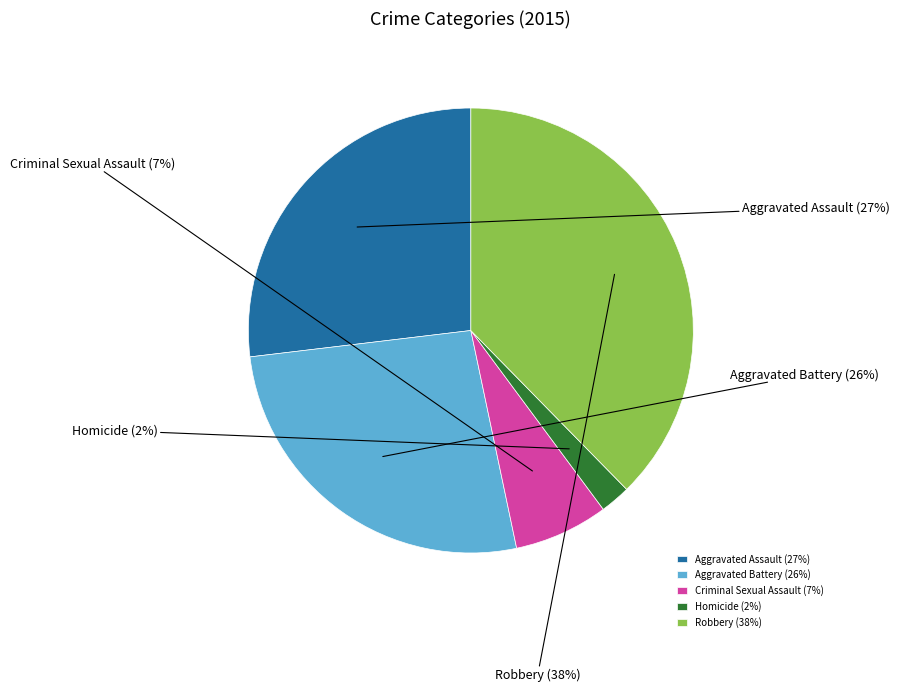

Is the sum of Criminal Sexual Assault and Aggravated Battery greater than half?

No